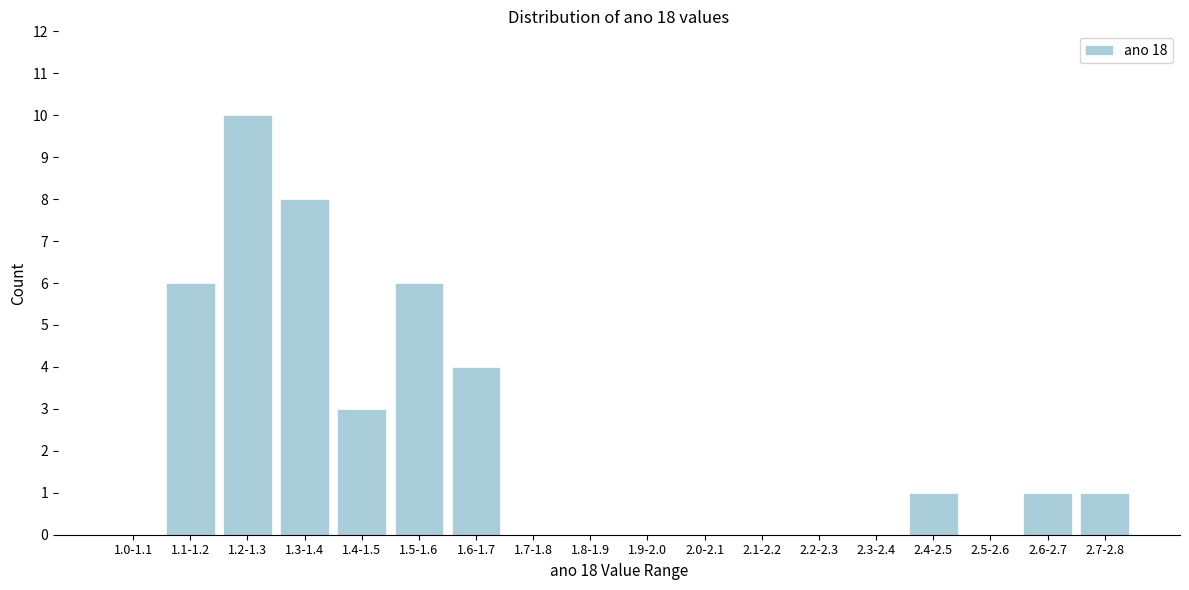

Reading left to right, transcribe all the data shown in this chart.

1.0-1.1=0	1.1-1.2=6	1.2-1.3=10	1.3-1.4=8	1.4-1.5=3	1.5-1.6=6	1.6-1.7=4	1.7-1.8=0	1.8-1.9=0	1.9-2.0=0	2.0-2.1=0	2.1-2.2=0	2.2-2.3=0	2.3-2.4=0	2.4-2.5=1	2.5-2.6=0	2.6-2.7=1	2.7-2.8=1